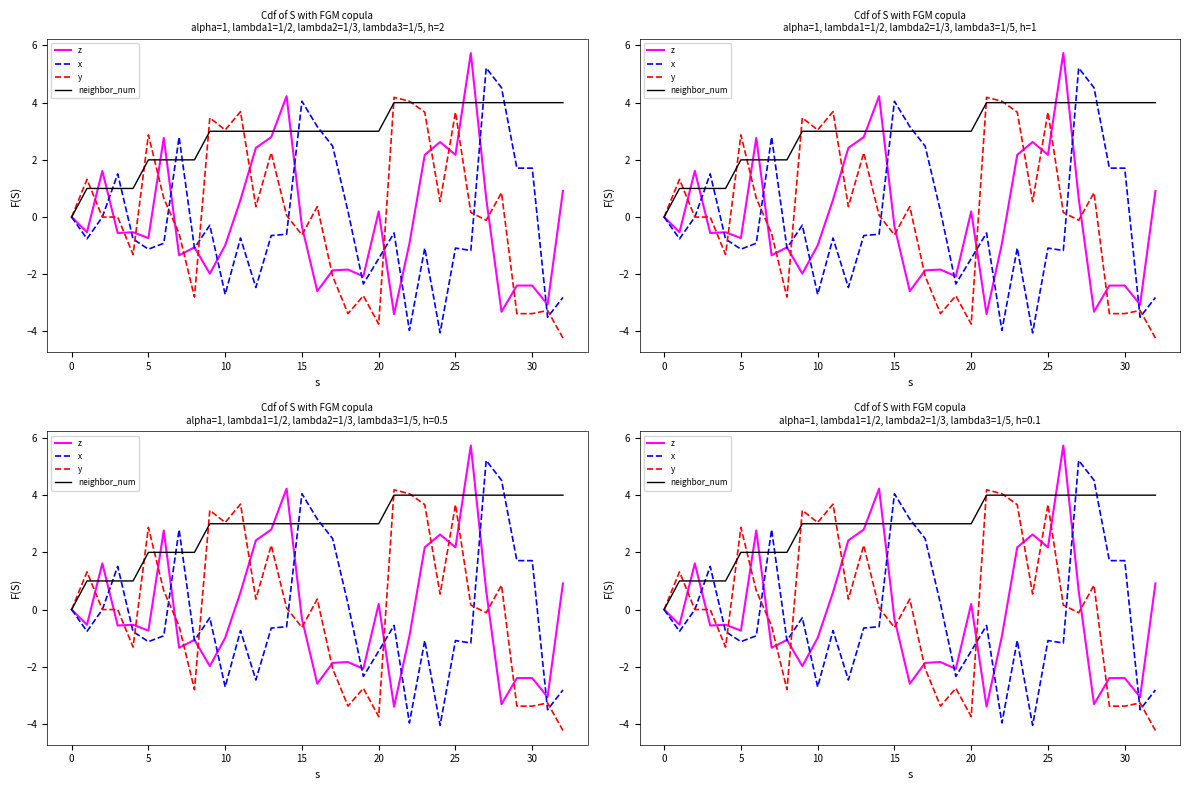

What is the spread (max minus min) of values at 24?

8.0